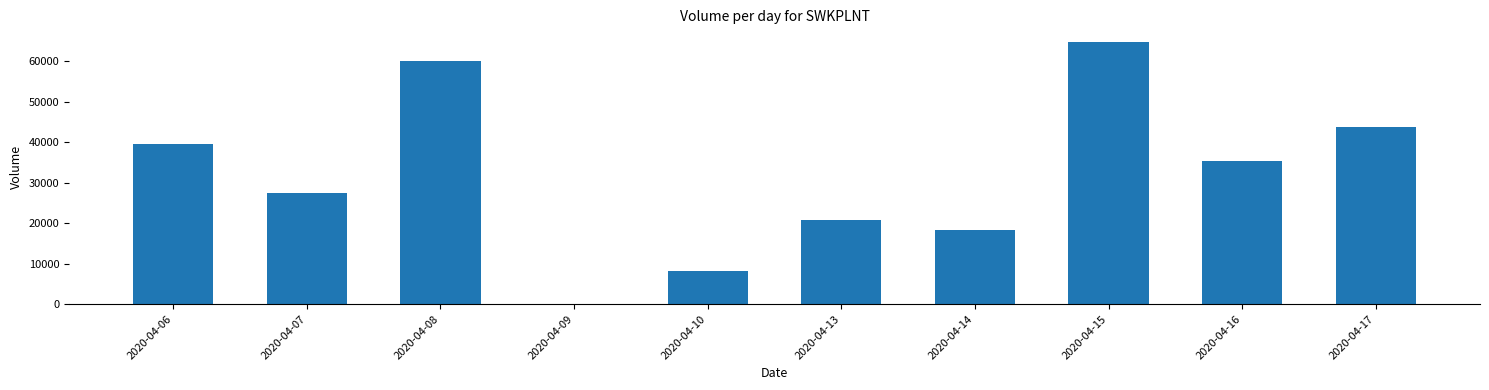

Is it true that the value at 2020-04-17 is 61596?

False